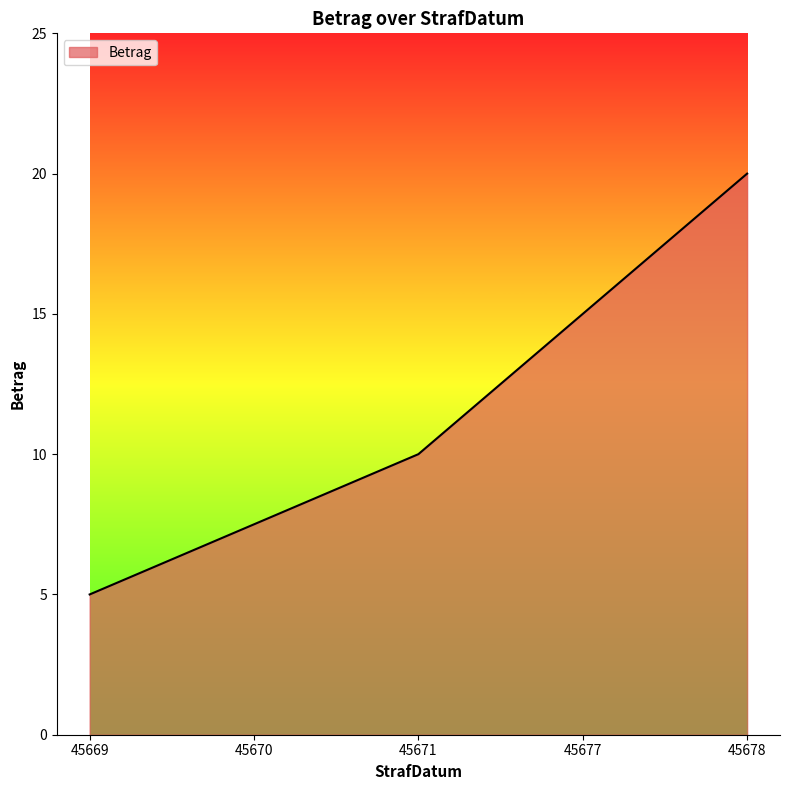

What is the minimum value shown in the chart?

5.0